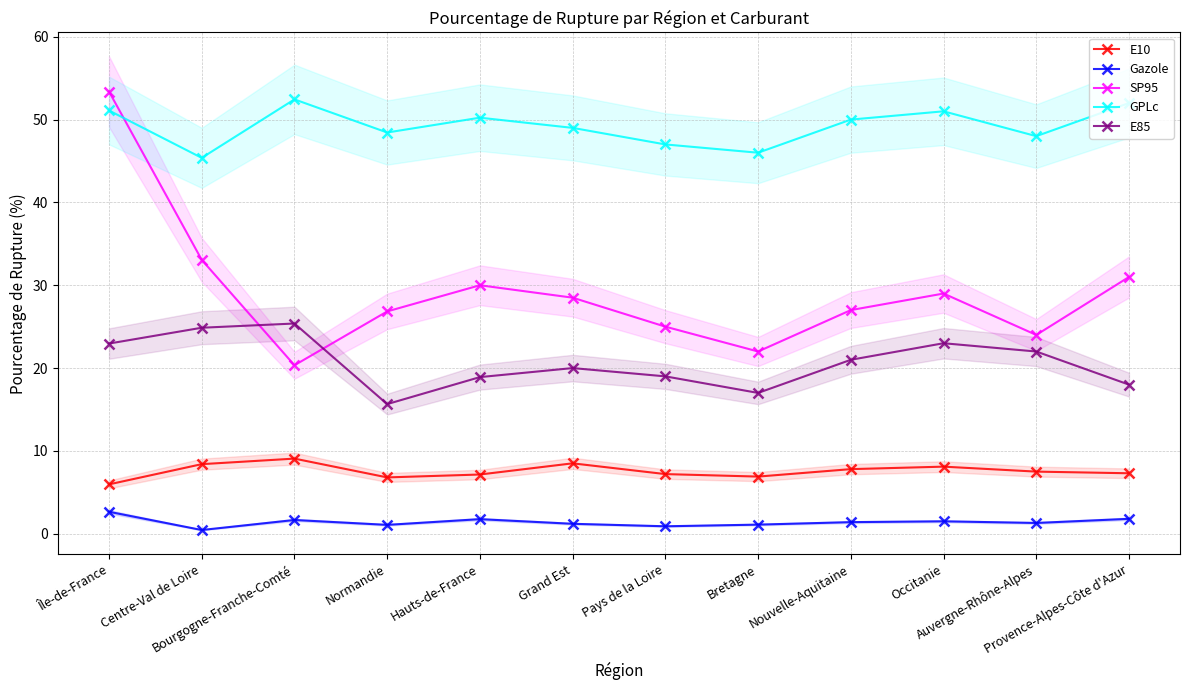

Which series has the largest range (max minus min)?

SP95